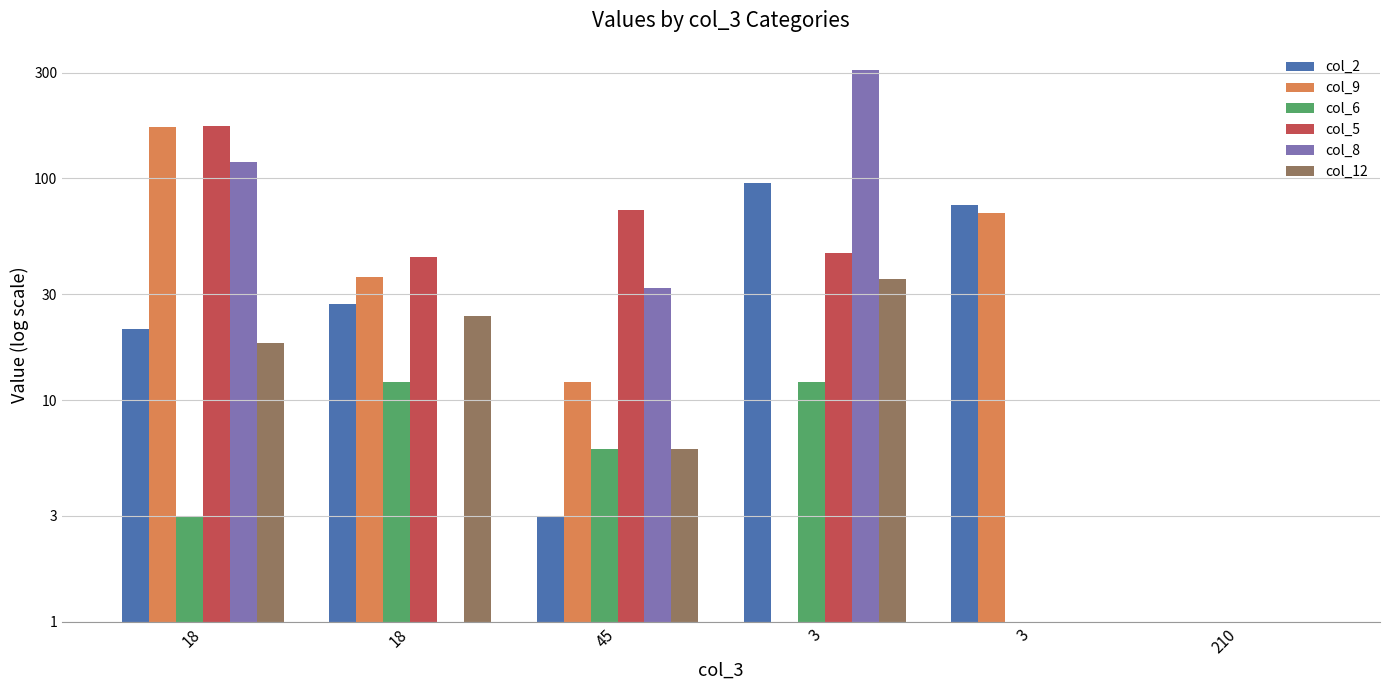

What are all the series names shown in the legend?

col_2, col_9, col_6, col_5, col_8, col_12